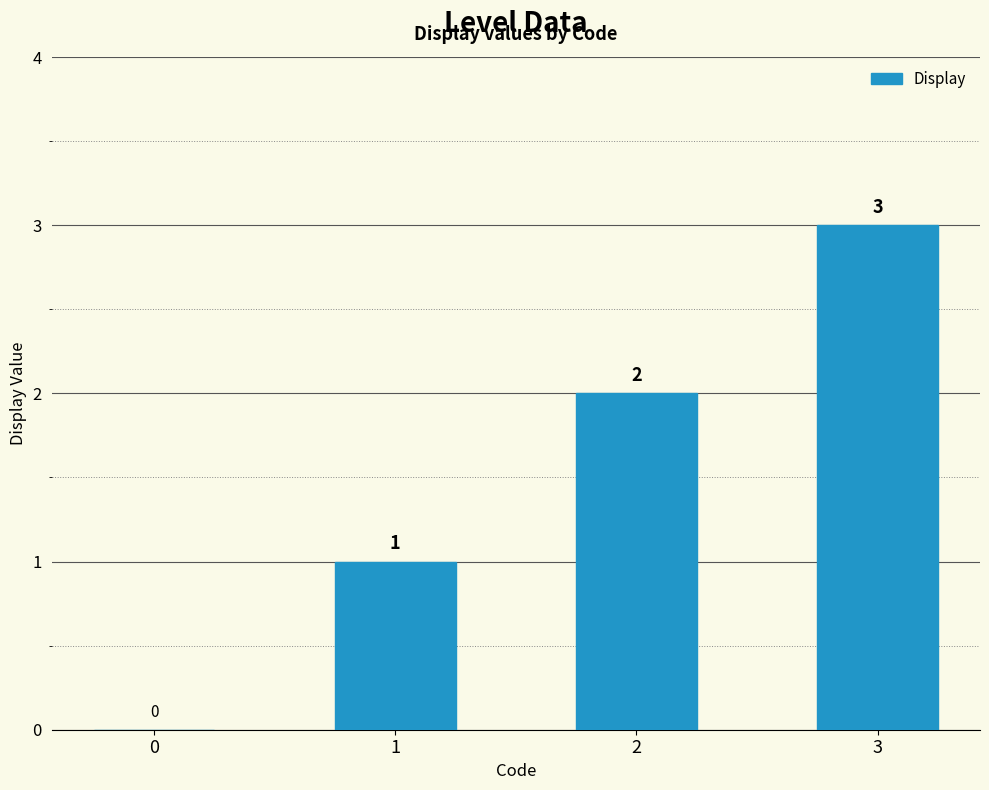

Does the chart contain stacked bars?

No